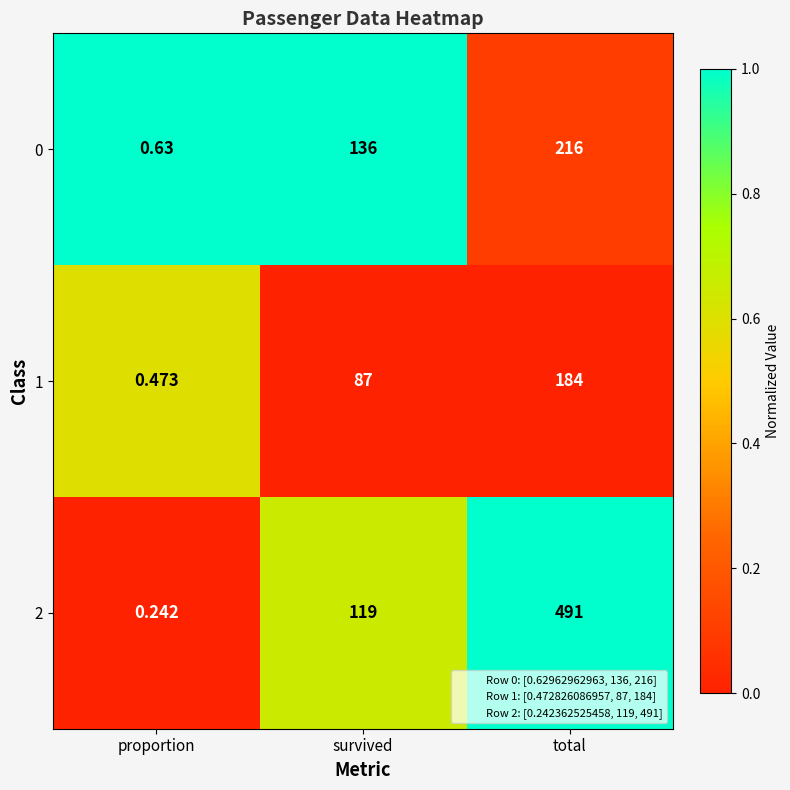

Count the number of categories in the chart.

3